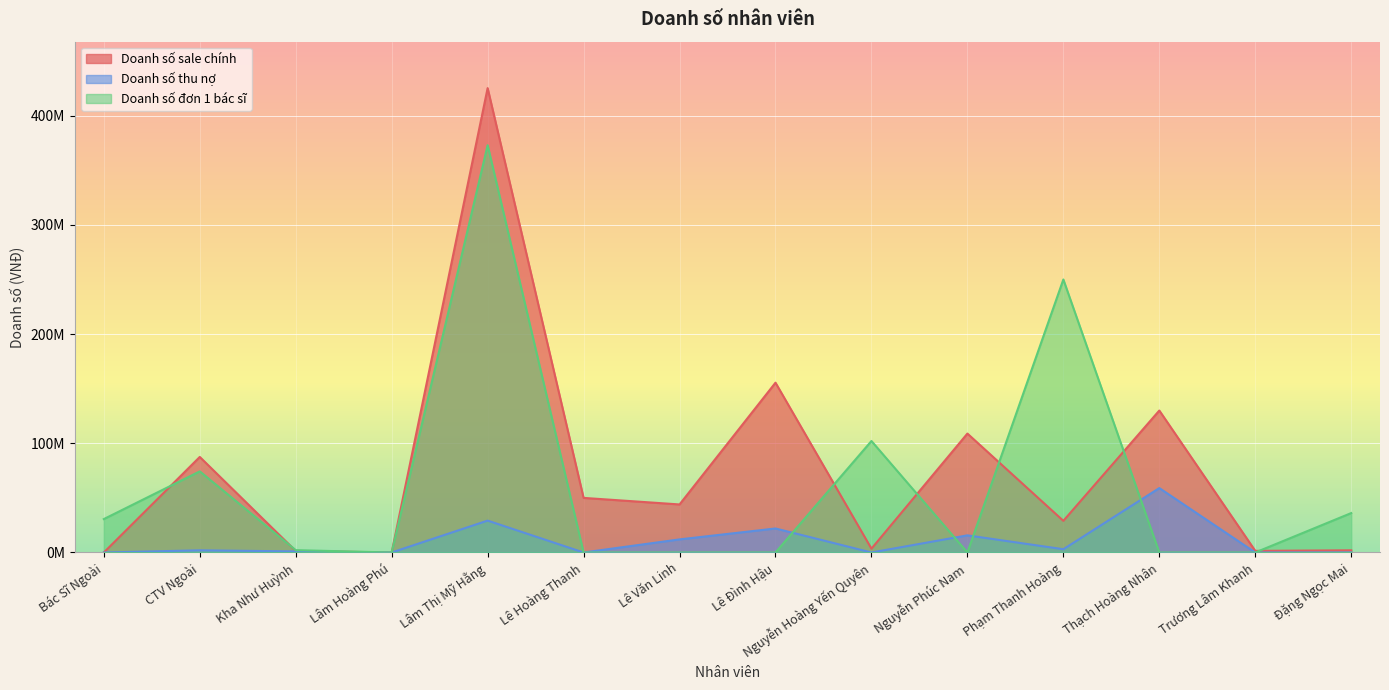

True or false: Doanh số sale chính and Doanh số thu nợ cross at least once.

False